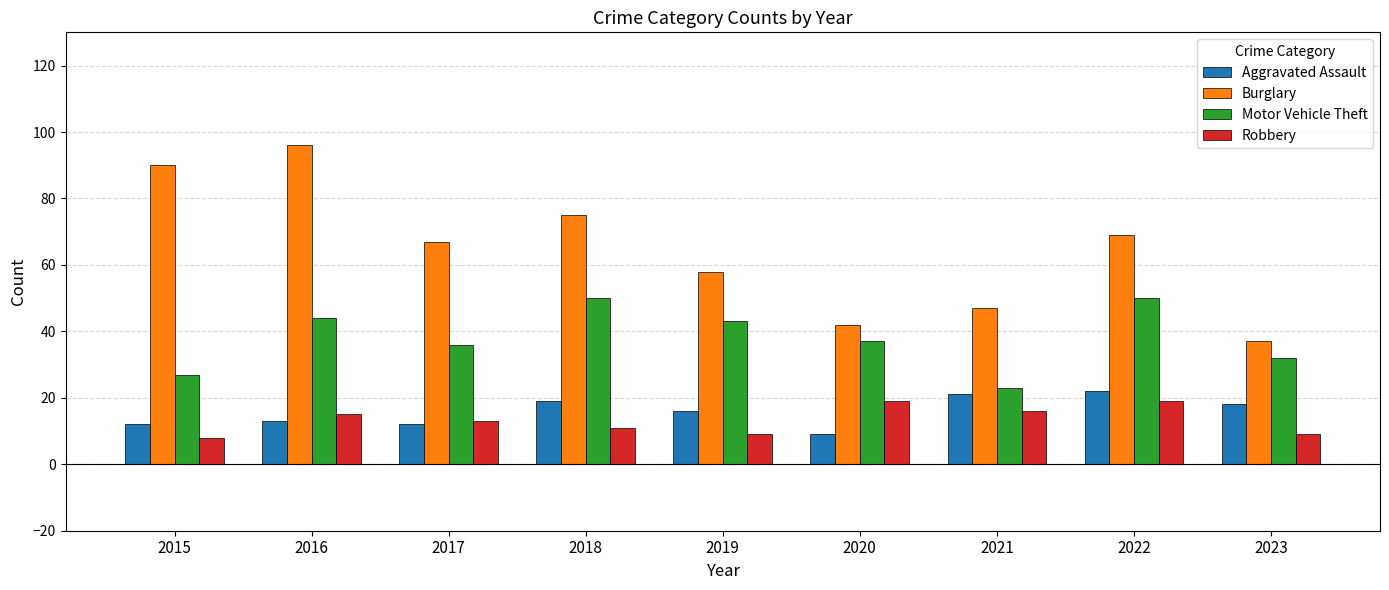

How many values in the Robbery series are below 13?

4